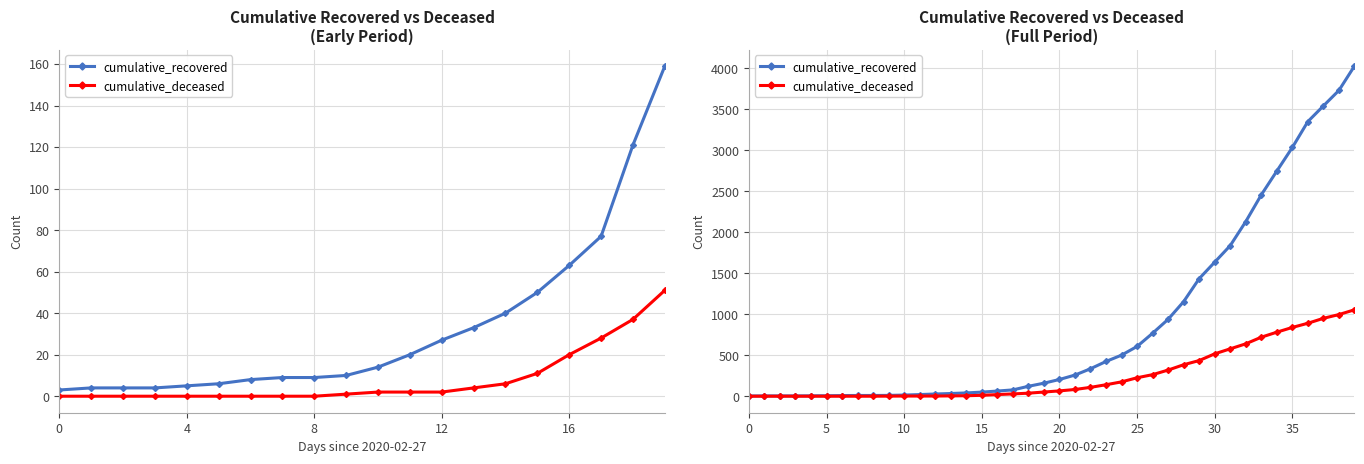

How many data points in cumulative_deceased are above 65?

19